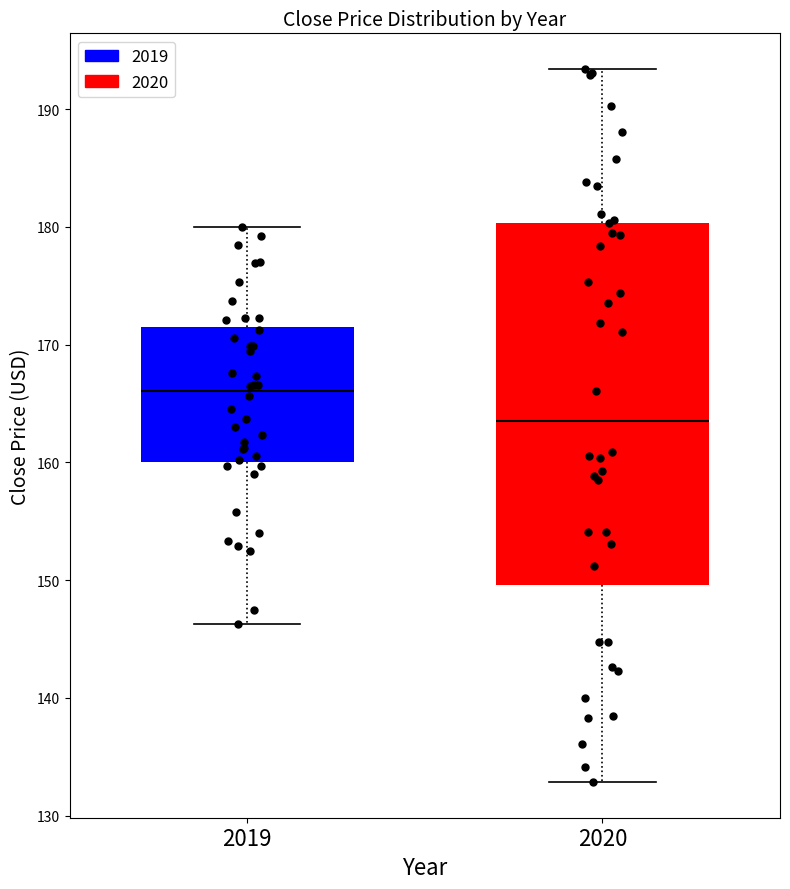

Which box has the highest median line?

2019